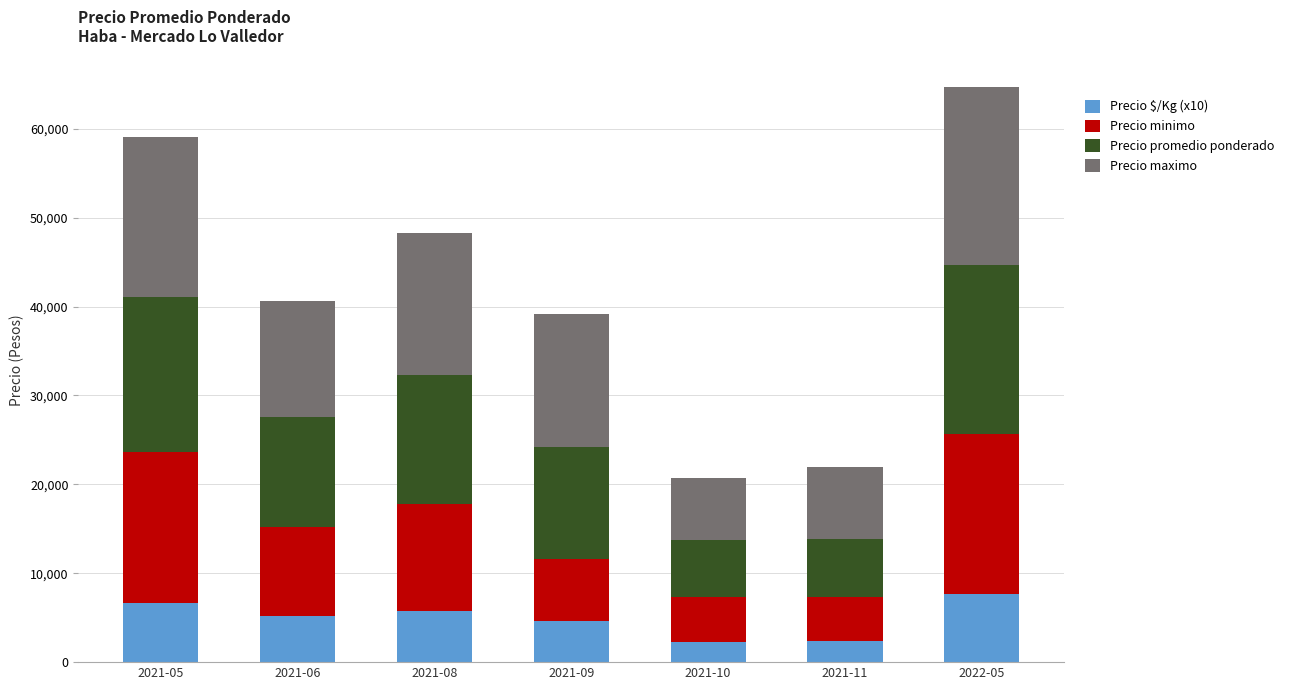

What is the sum of all Precio $/Kg (x10) values?

34500